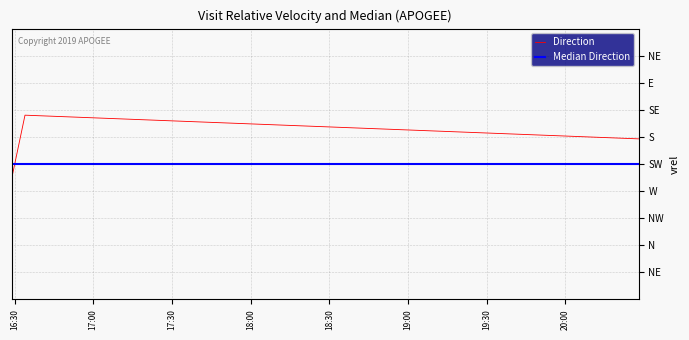

What are all the series names shown in the legend?

Direction, Median Direction